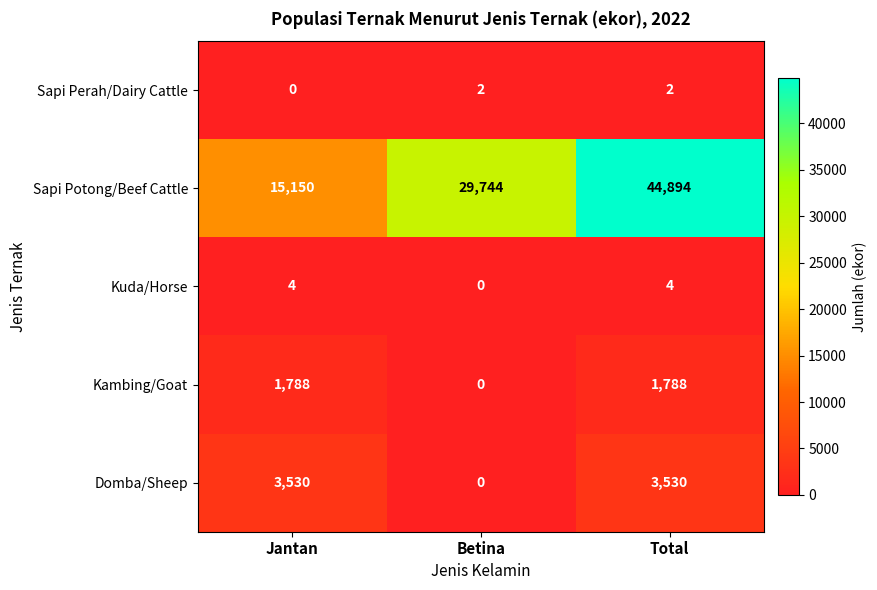

Reading right to left, list all the values displayed in this chart.

Sapi Perah/Dairy Cattle: Total=2	Betina=2	Jantan=0
Sapi Potong/Beef Cattle: Total=44894	Betina=29744	Jantan=15150
Kuda/Horse: Total=4	Betina=0	Jantan=4
Kambing/Goat: Total=1788	Betina=0	Jantan=1788
Domba/Sheep: Total=3530	Betina=0	Jantan=3530